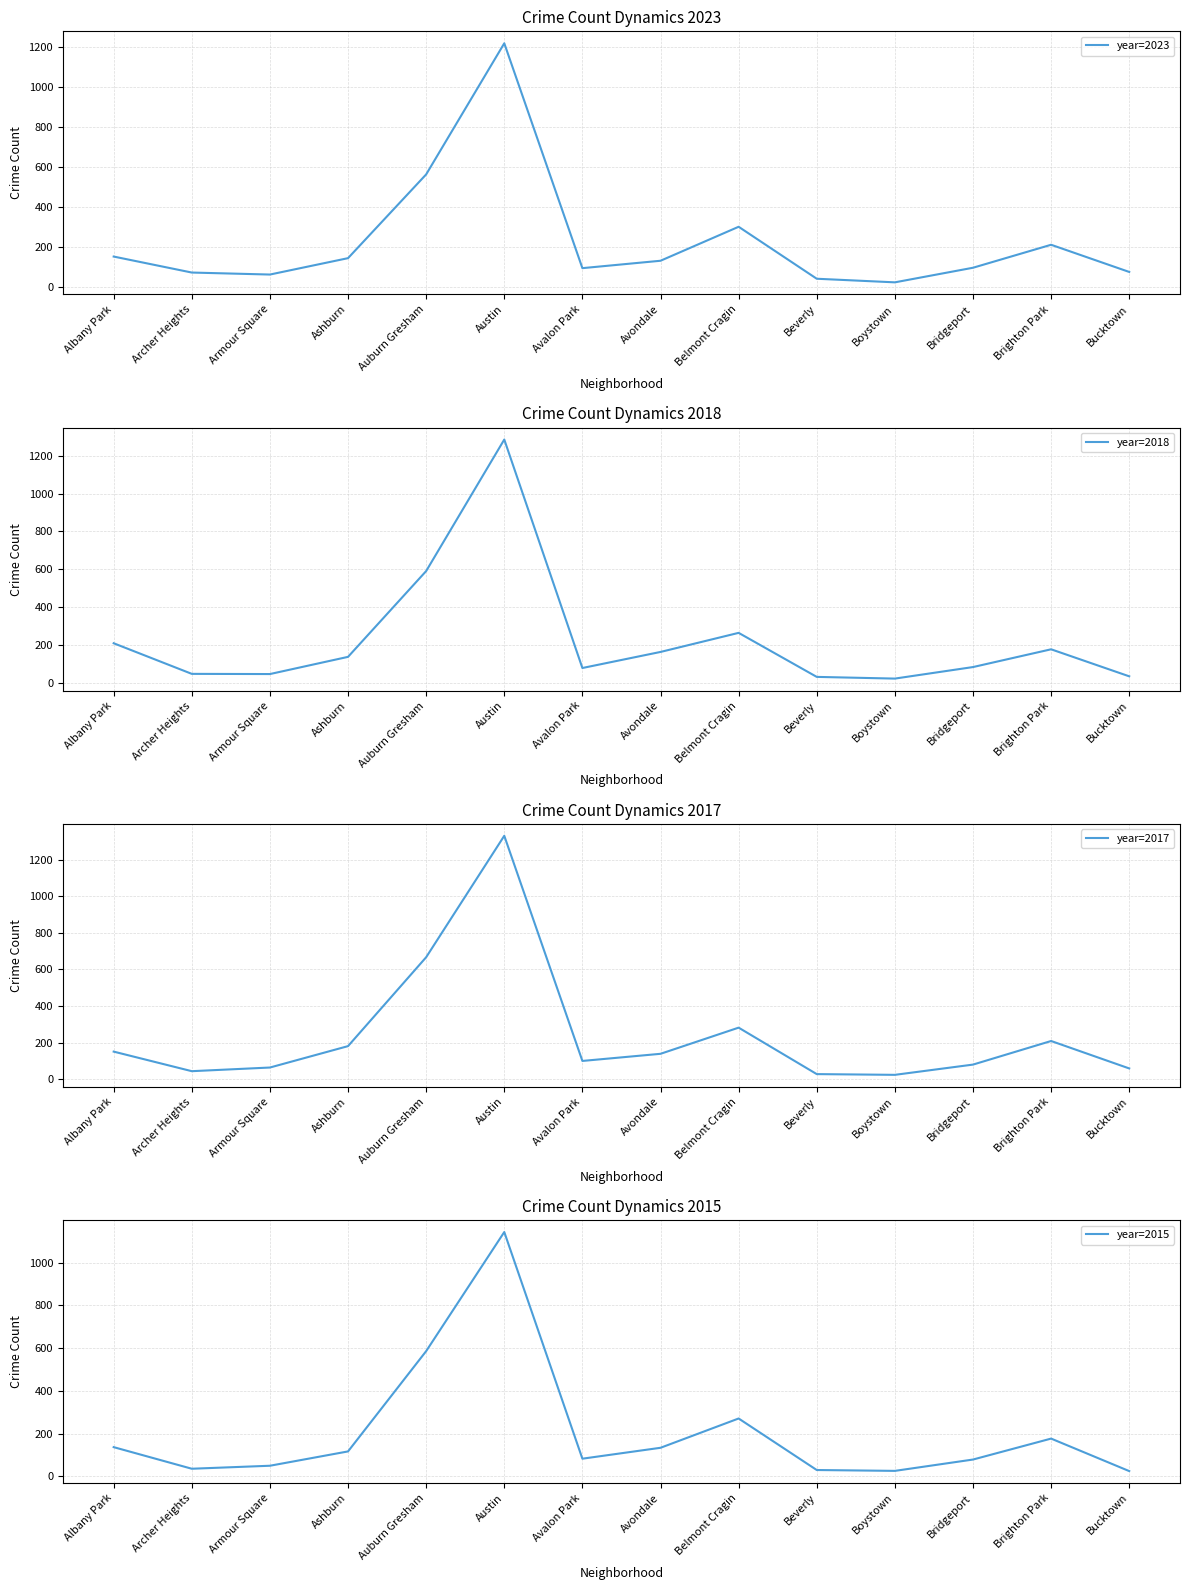

Reading right to left, transcribe all the data shown in this chart.

year=2023: Bucktown=74	Brighton Park=210	Bridgeport=95	Boystown=22	Beverly=40	Belmont Cragin=300	Avondale=130	Avalon Park=93	Austin=1218	Auburn Gresham=562	Ashburn=143	Armour Square=61	Archer Heights=71	Albany Park=151
year=2018: Bucktown=33	Brighton Park=176	Bridgeport=82	Boystown=21	Beverly=30	Belmont Cragin=263	Avondale=162	Avalon Park=77	Austin=1286	Auburn Gresham=590	Ashburn=136	Armour Square=45	Archer Heights=46	Albany Park=208
year=2017: Bucktown=59	Brighton Park=209	Bridgeport=80	Boystown=24	Beverly=28	Belmont Cragin=282	Avondale=139	Avalon Park=100	Austin=1331	Auburn Gresham=667	Ashburn=181	Armour Square=64	Archer Heights=44	Albany Park=151
year=2015: Bucktown=25	Brighton Park=177	Bridgeport=79	Boystown=26	Beverly=30	Belmont Cragin=271	Avondale=134	Avalon Park=83	Austin=1143	Auburn Gresham=586	Ashburn=117	Armour Square=50	Archer Heights=36	Albany Park=137